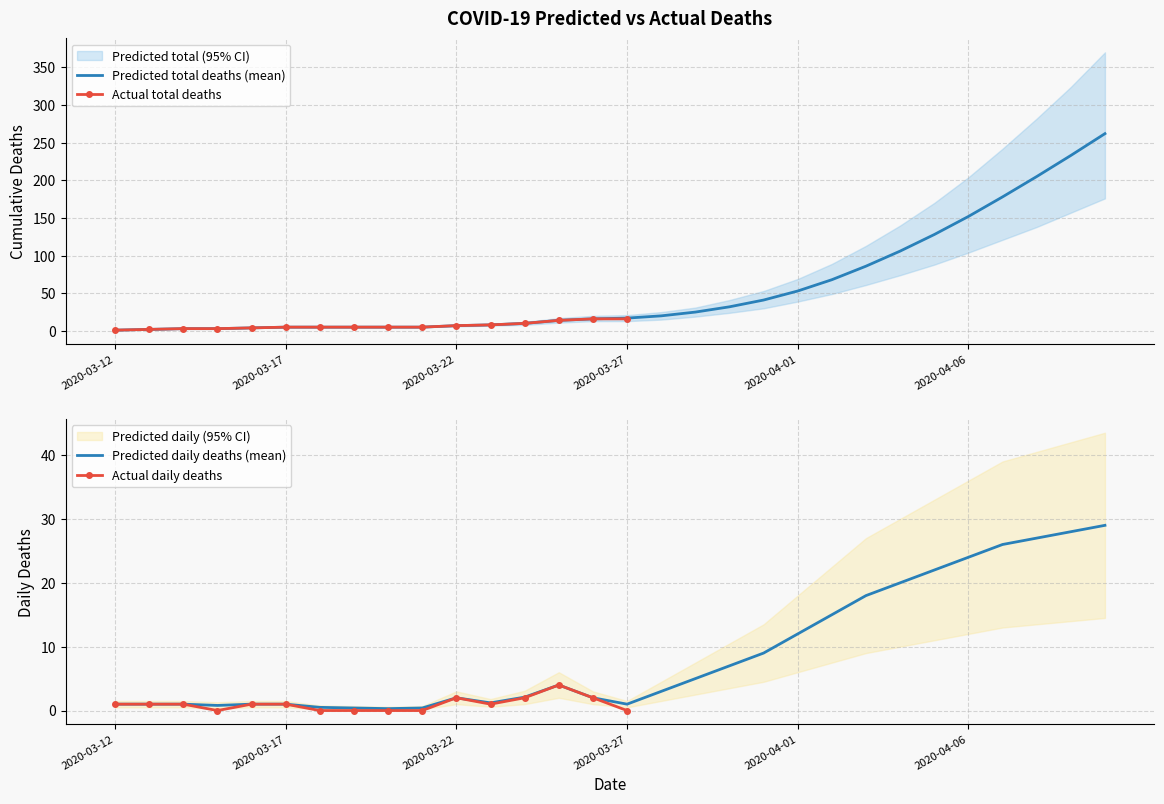

What is the maximum value for Predicted total deaths (mean)?

262